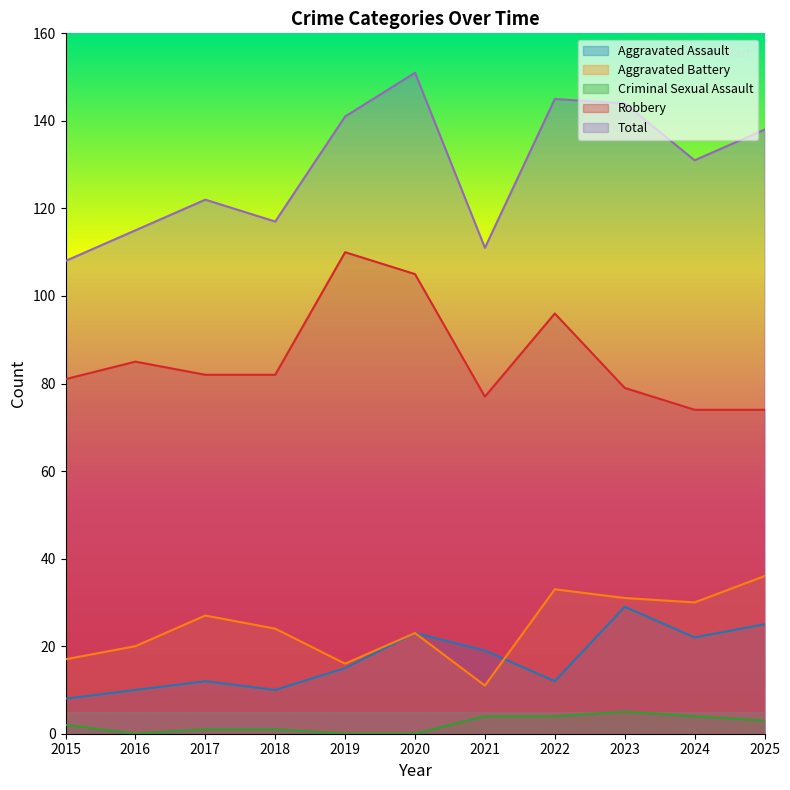

What is the value of the Criminal Sexual Assault point at the 9th from the left?

5